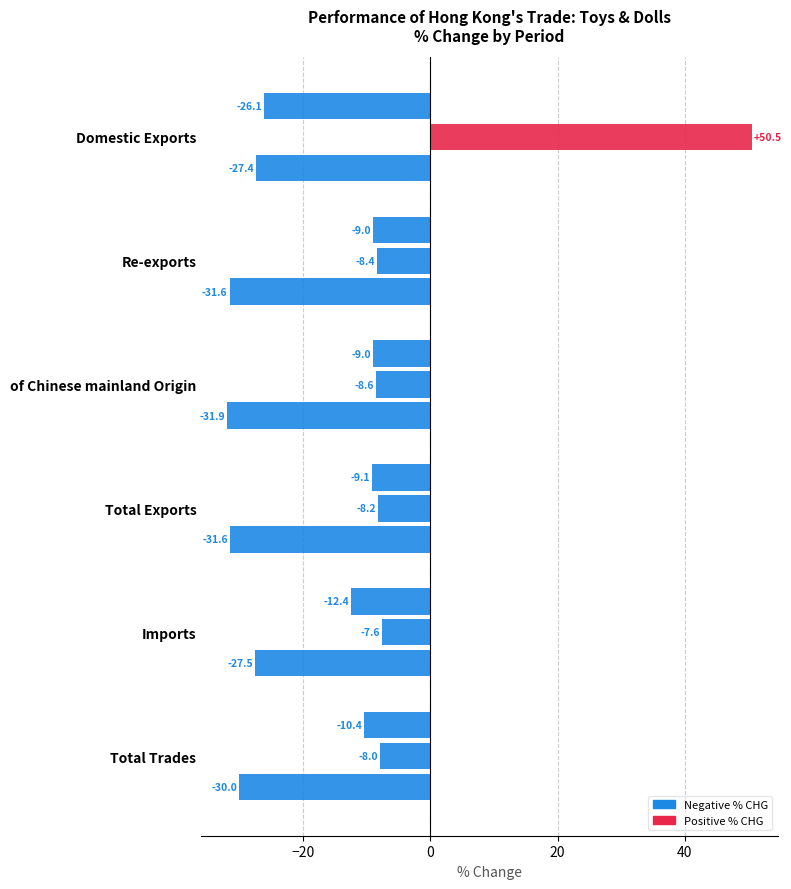

Count the number of categories in the chart.

6